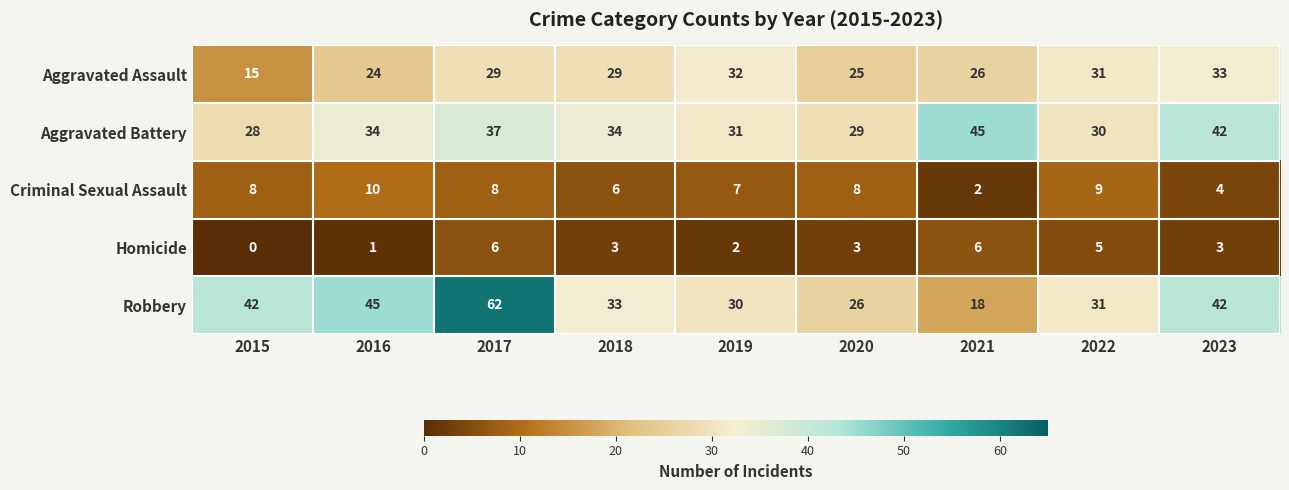

Is the value of Criminal Sexual Assault at 2019 greater than the value of Aggravated Battery at 2019?

No